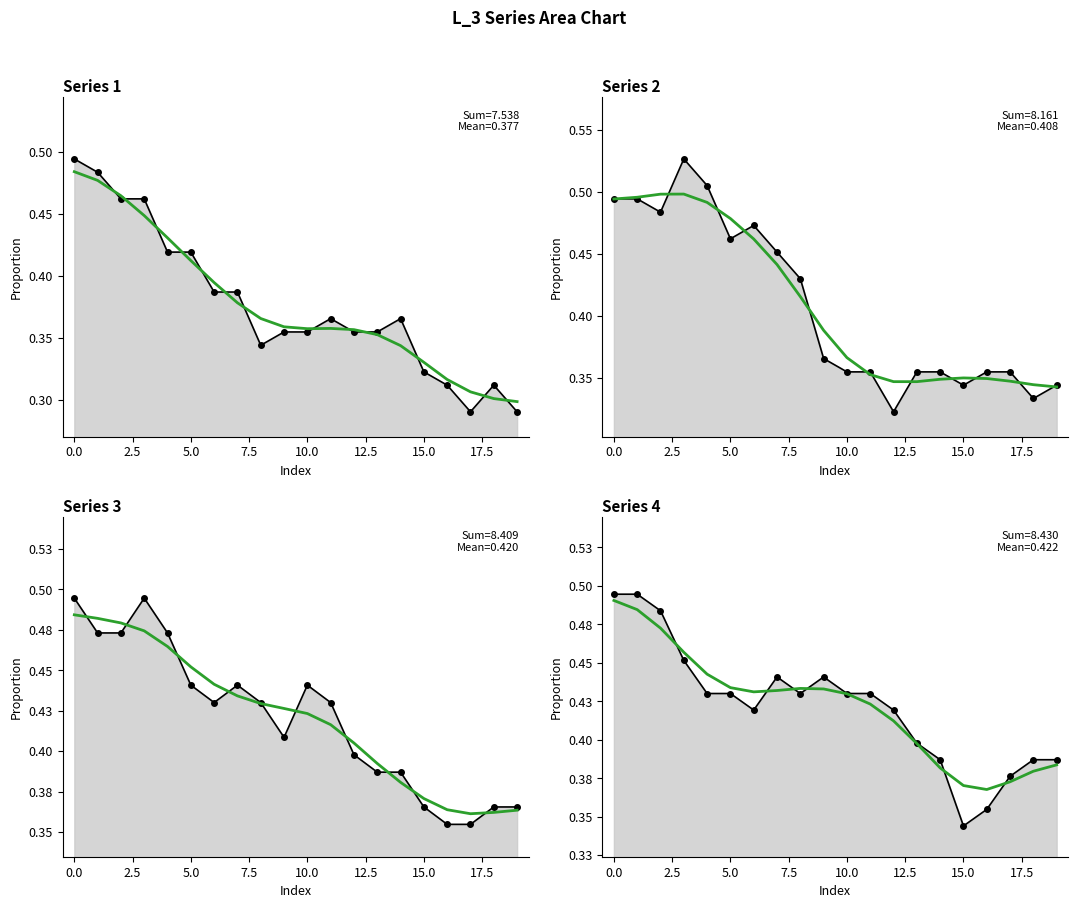

True or false: col_0_series2 has more than 2 interior local peaks.

False